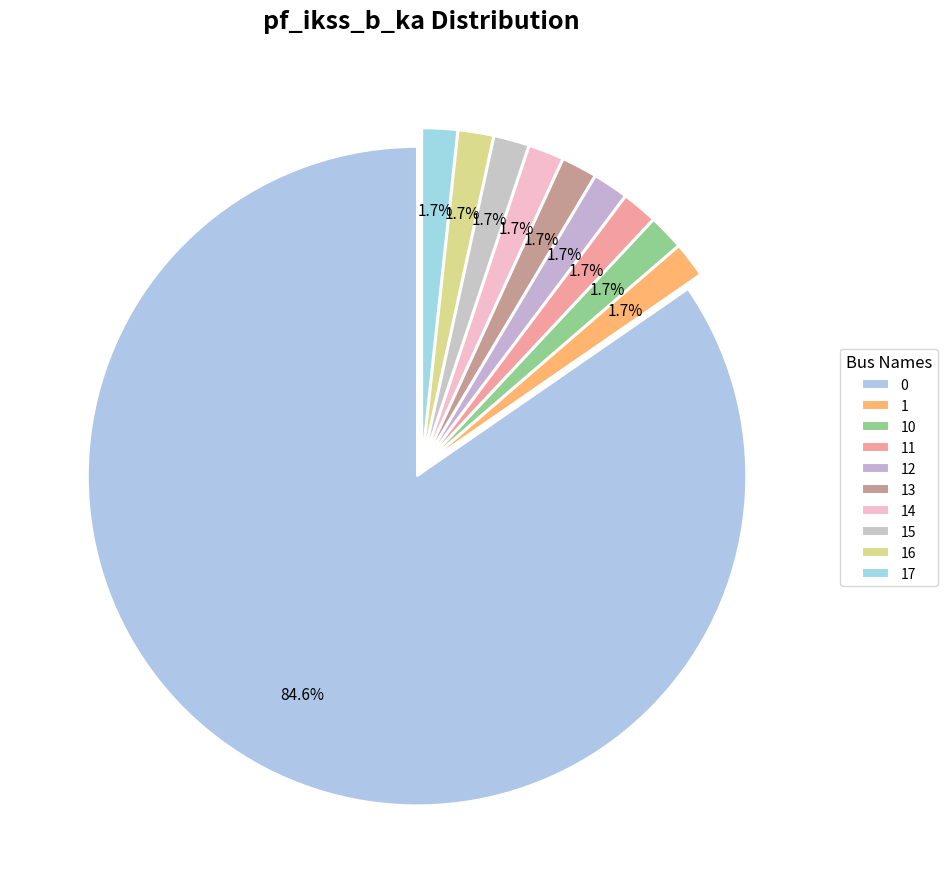

Which has a higher value, 1 or 12?

1